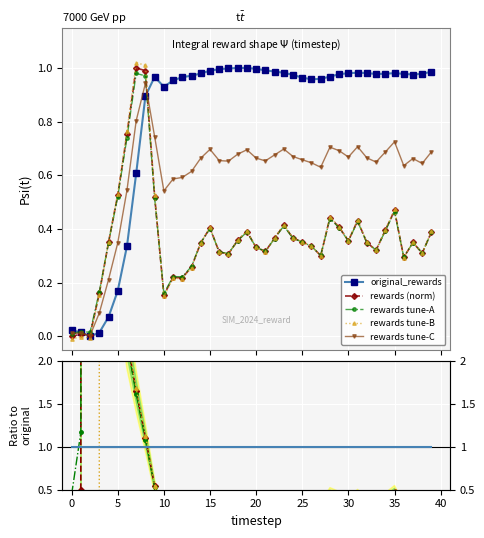

The value of rewards at 10 is 0.2. True or false?

True